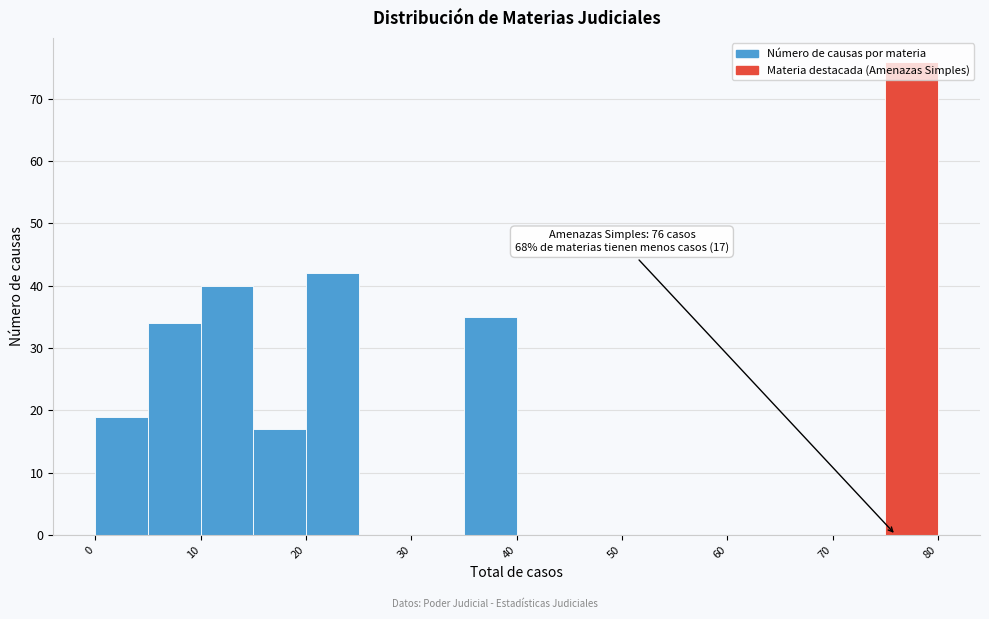

Over which range of the x-axis is the bar tallest?

75 to 80